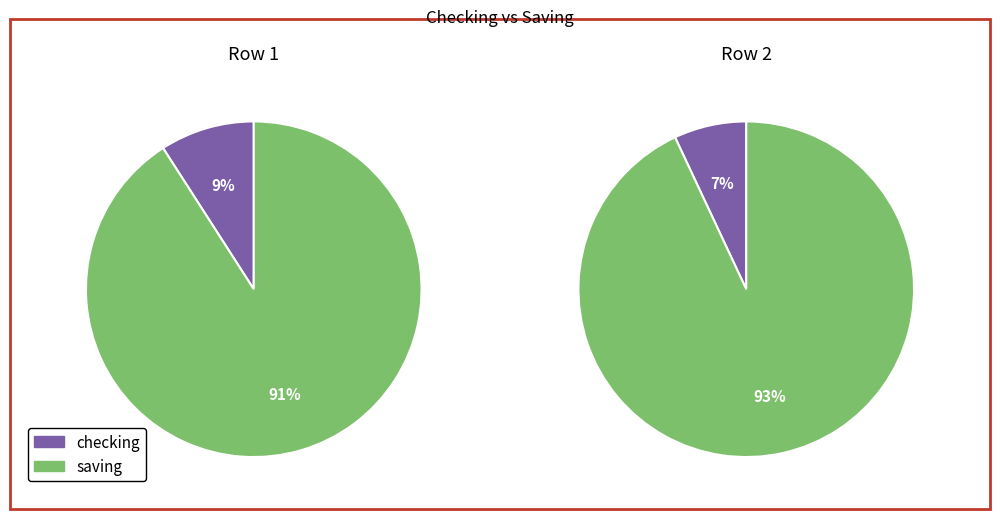

The checking slice represents 22% of the pie. True or false?

False